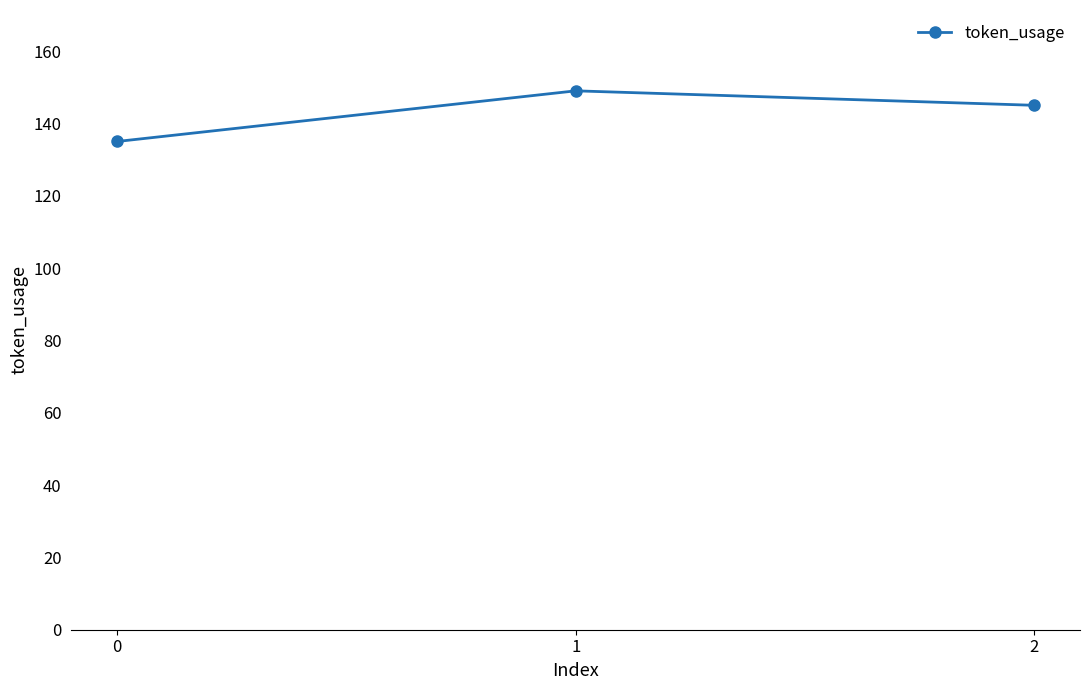

What is the value of the 1st point from the left?

135